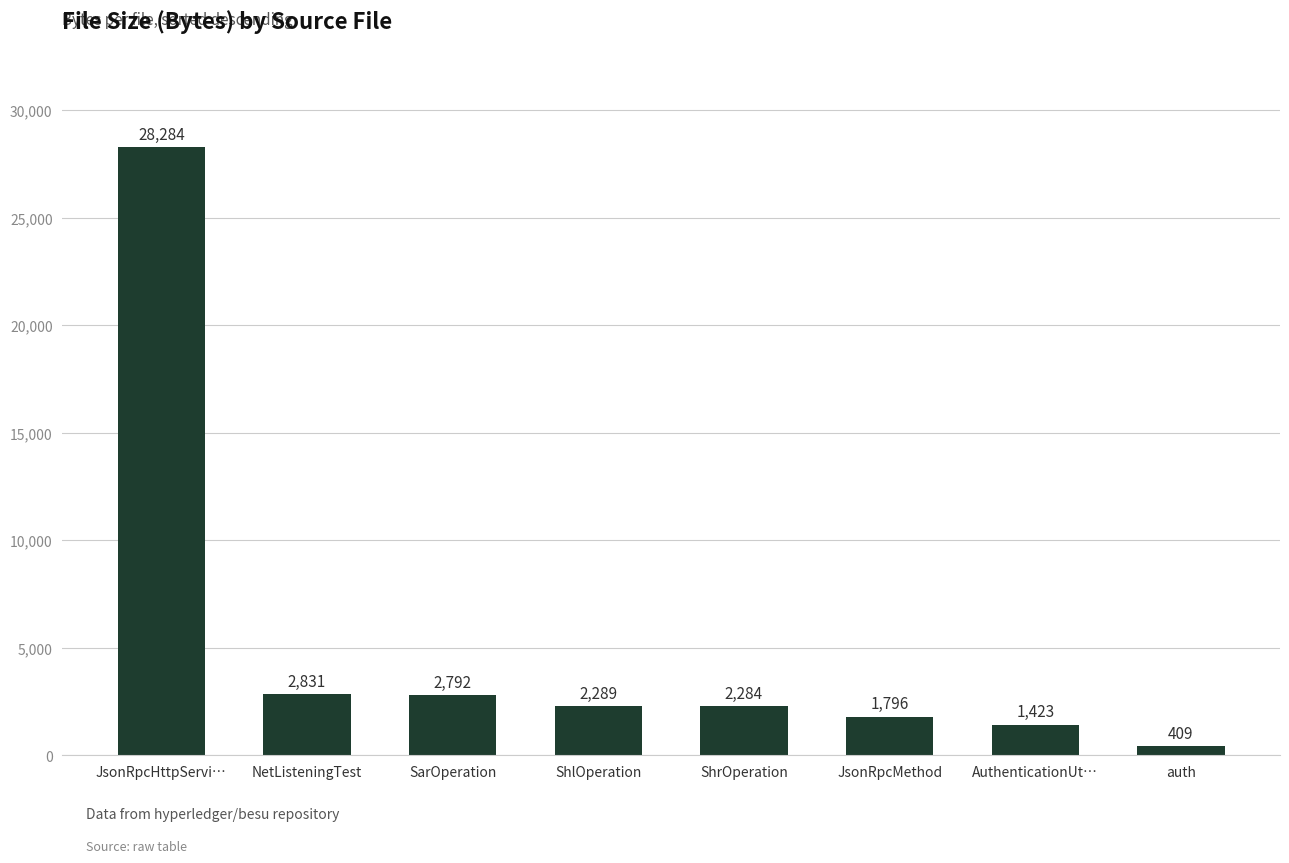

List the labels in order of value, smallest first.

auth, AuthenticationUt…, JsonRpcMethod, ShrOperation, ShlOperation, SarOperation, NetListeningTest, JsonRpcHttpServi…